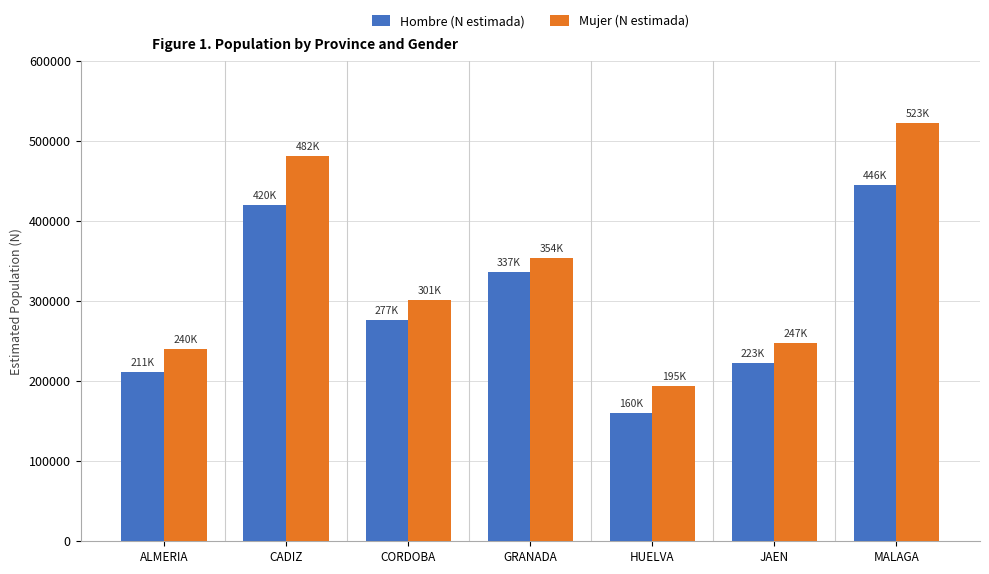

How many bars are there in total?

14